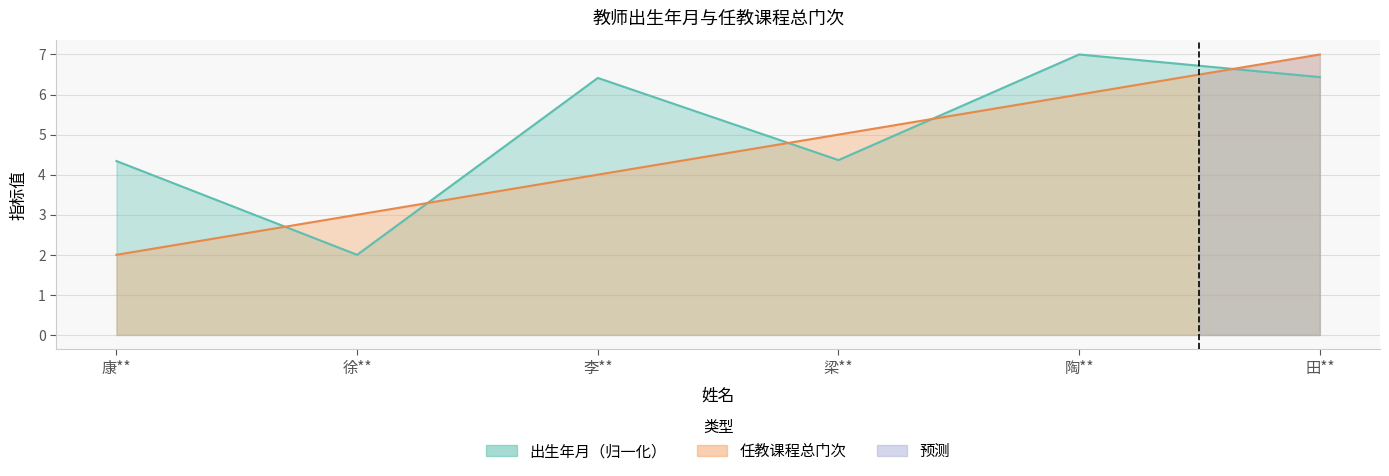

The 任教课程总门次 series shows 4.0 at 李**. True or false?

True